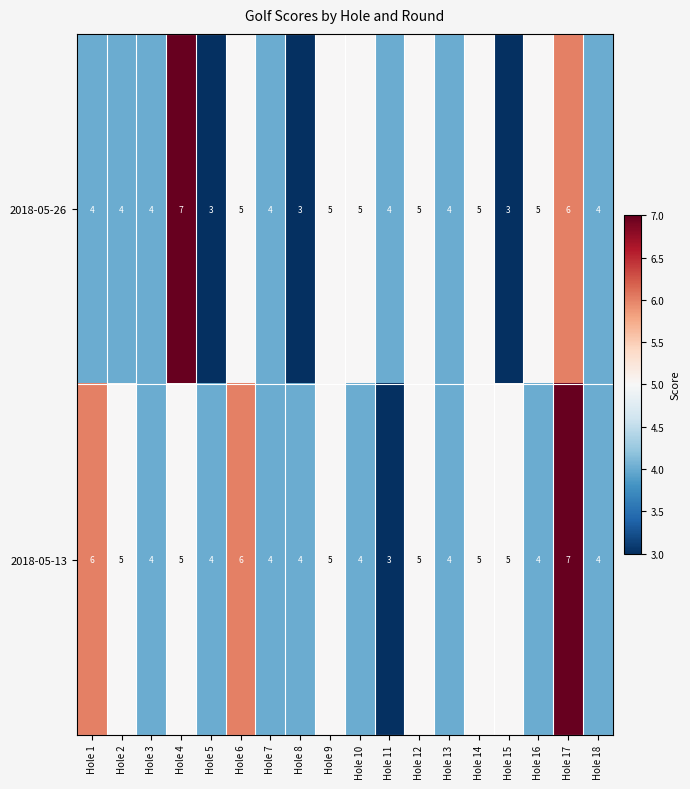

The value of 2018-05-13 at Hole 13 is 4. True or false?

True